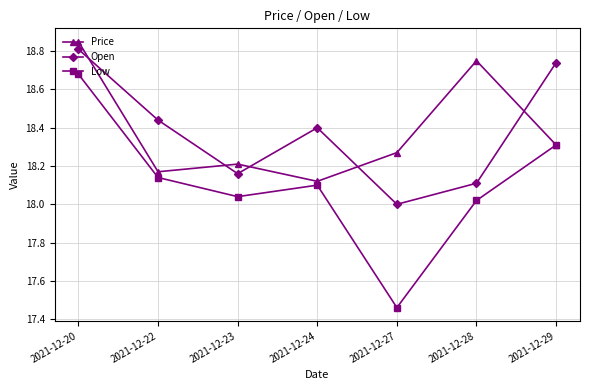

At which category does the chart reach its minimum across all series?

2021-12-27